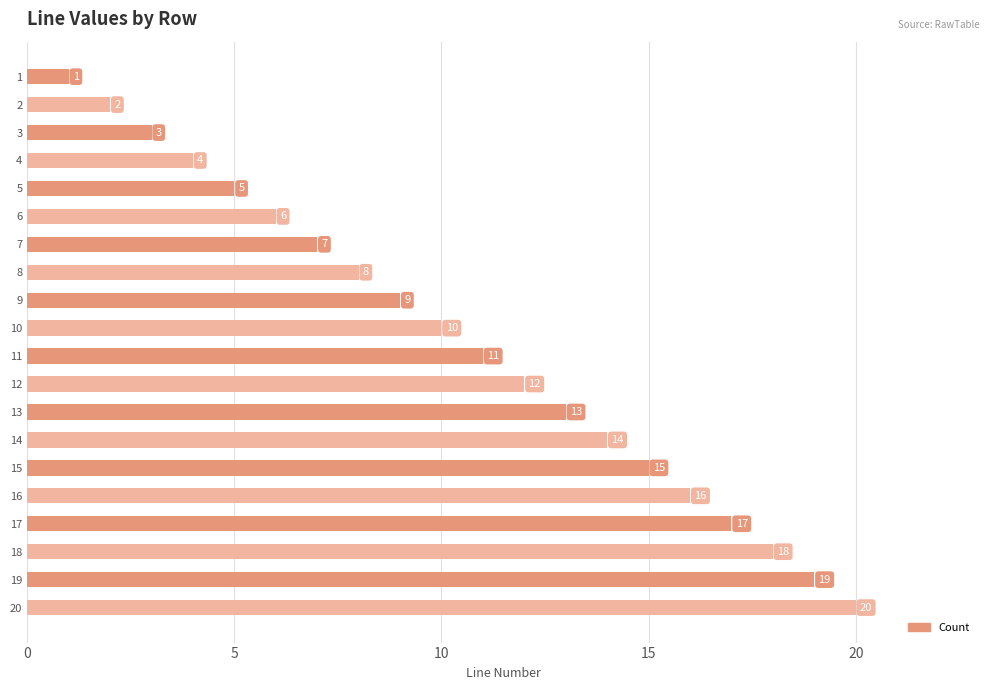

What is the sum of the values at 9 and 15?

24